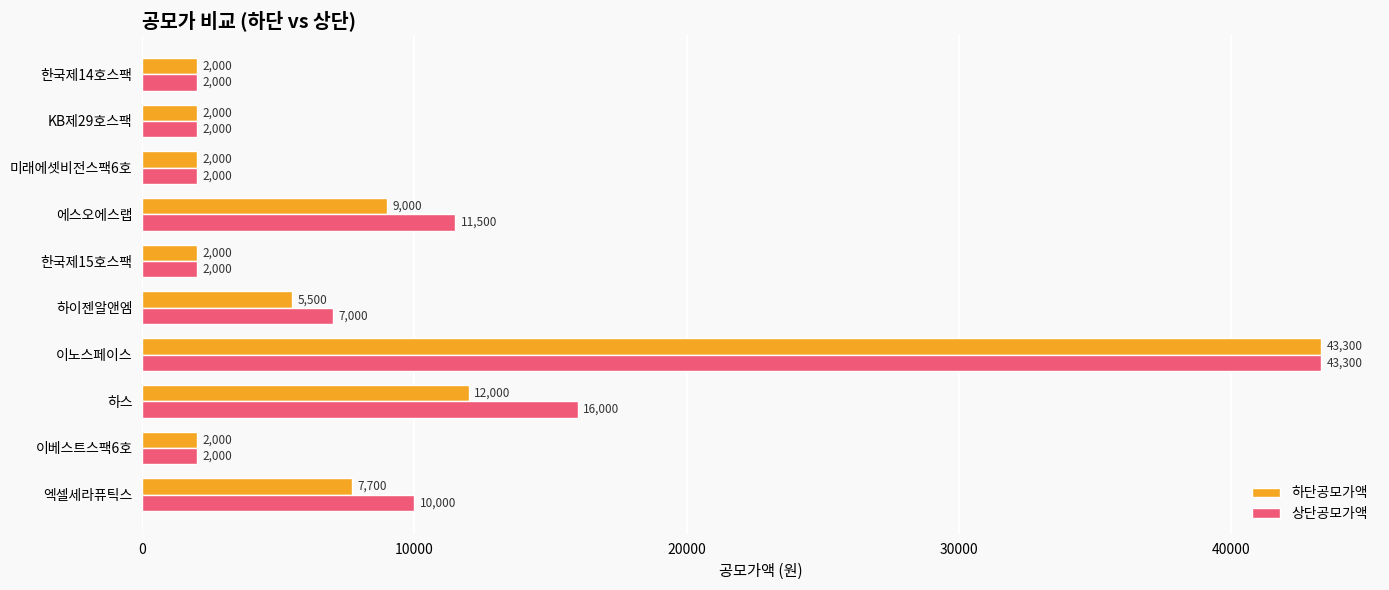

Is the value of 하단공모가액 at 이노스페이스 greater than the value of 상단공모가액 at 한국제15호스팩?

Yes